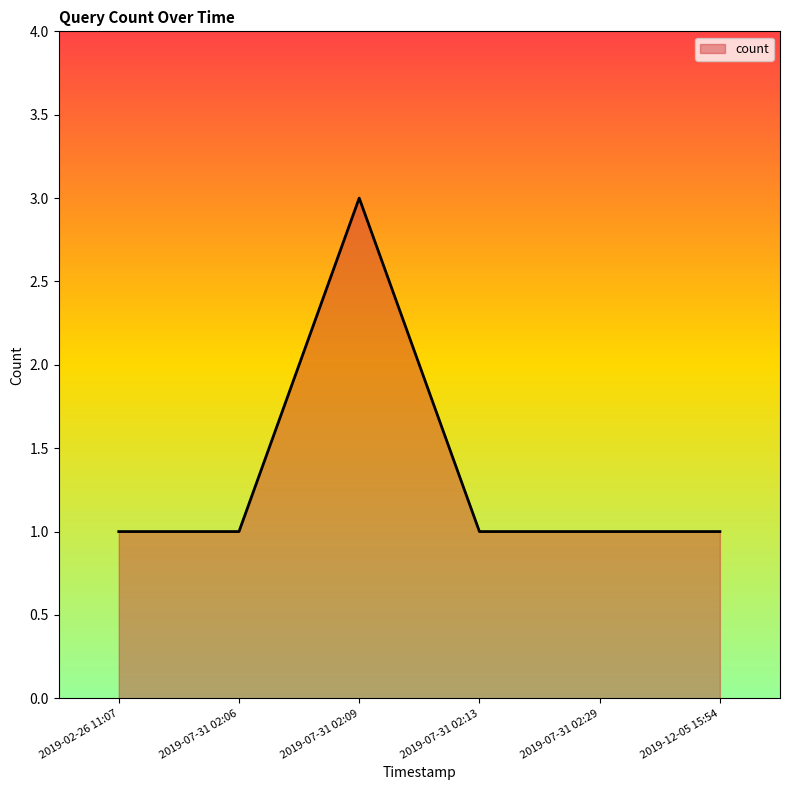

Reading left to right, extract all data points from this chart.

2019-02-26 11:07=1	2019-07-31 02:06=1	2019-07-31 02:09=3	2019-07-31 02:13=1	2019-07-31 02:29=1	2019-12-05 15:54=1